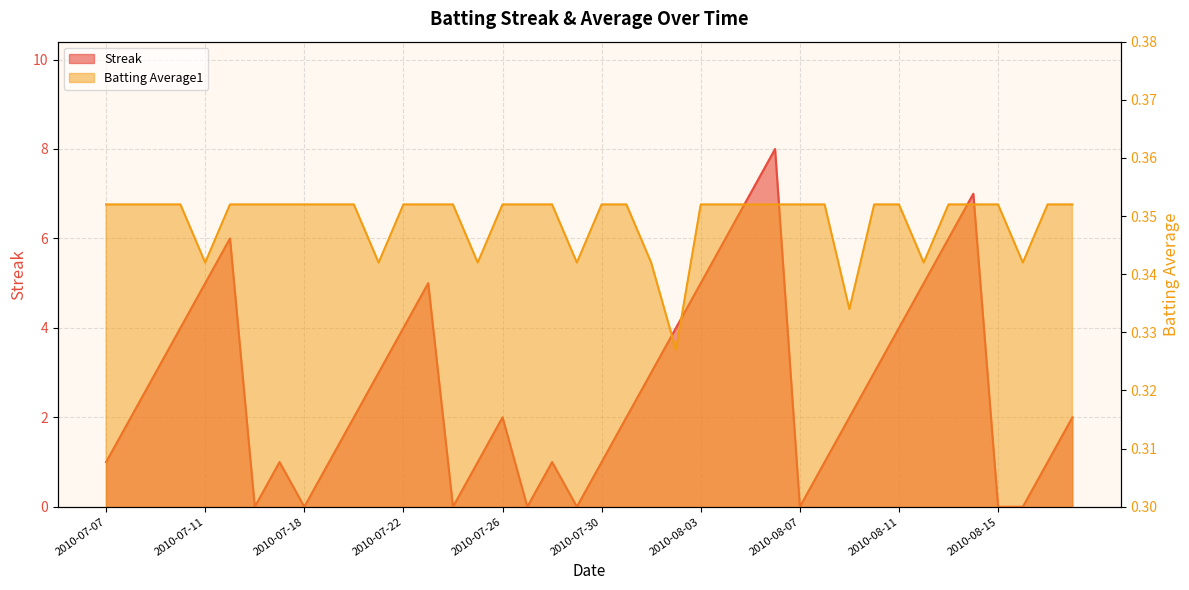

How many times do Batting Average1 and Streak cross each other?

14